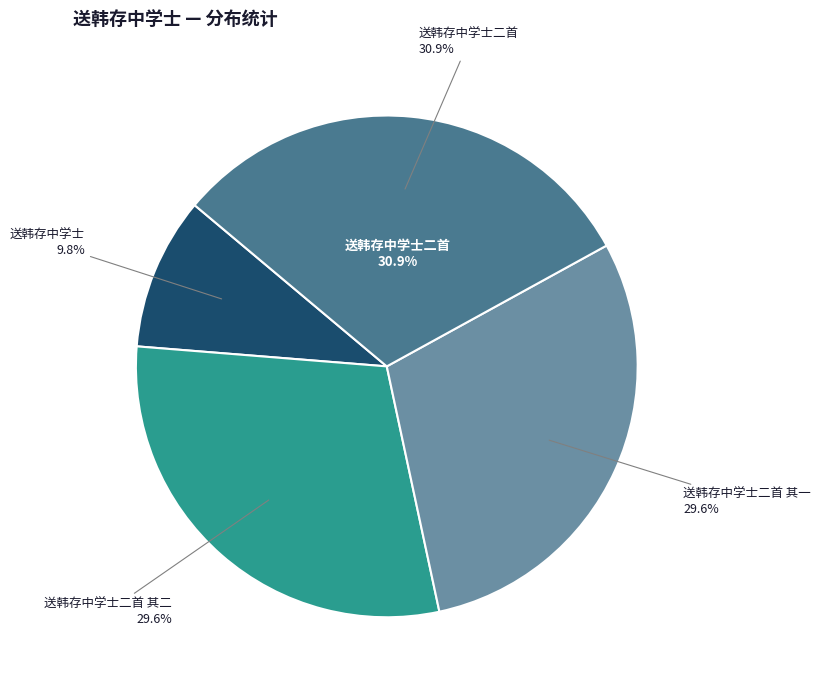

Does any single category account for the majority?

No